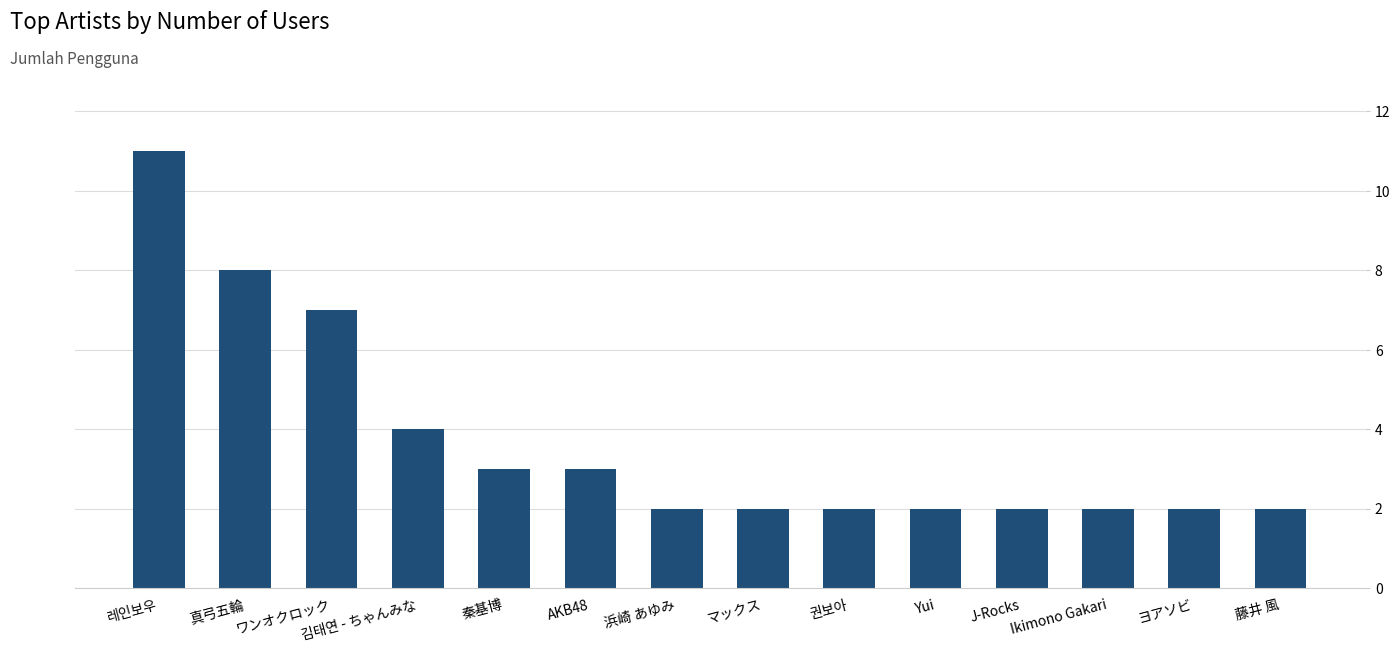

What is the value of the 12th bar from the left?

2